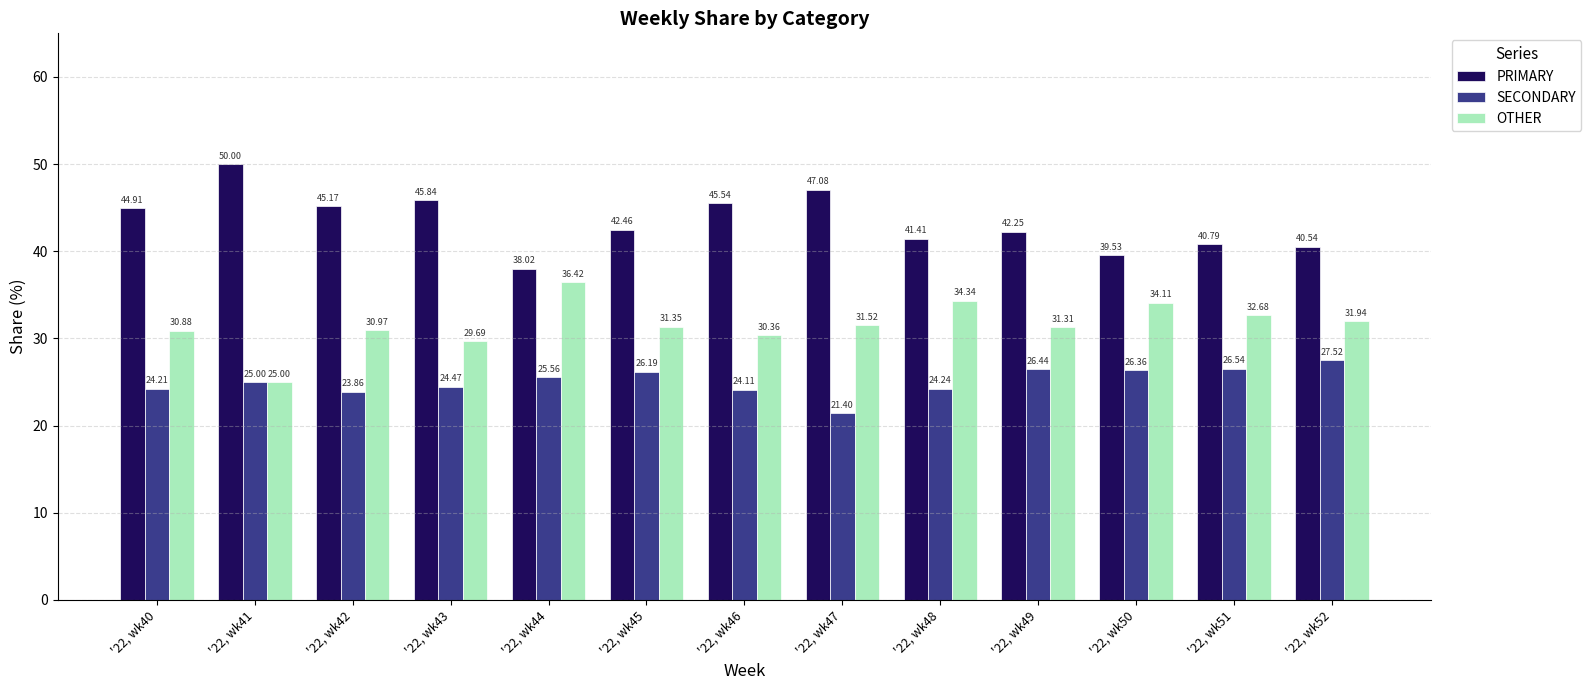

What is the value of the PRIMARY bar at the 13th from the left?

40.5